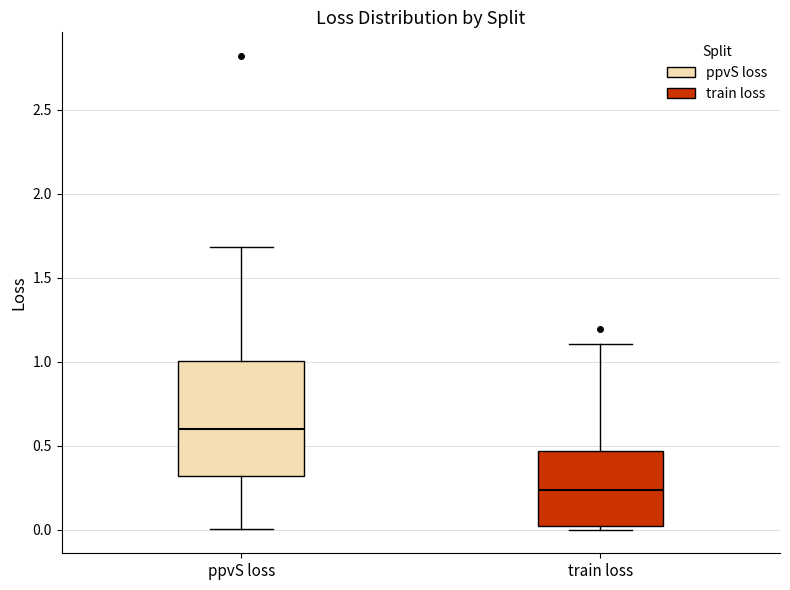

Which box is the tallest, from its lower edge to its upper edge?

ppvS loss